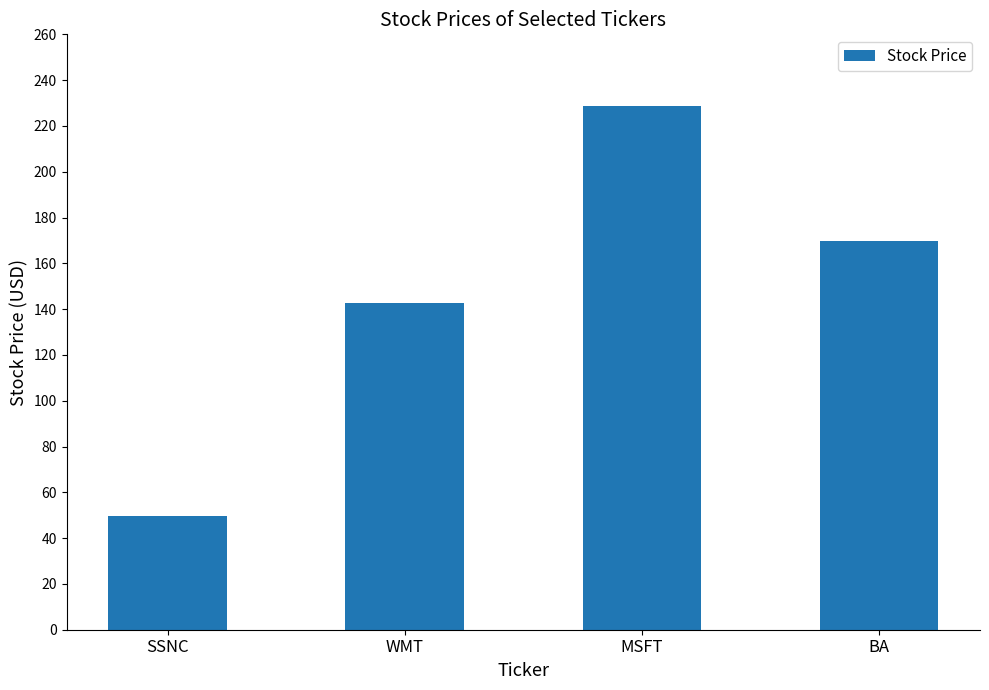

Approximately how many times larger is the value at WMT compared to BA?

0.8